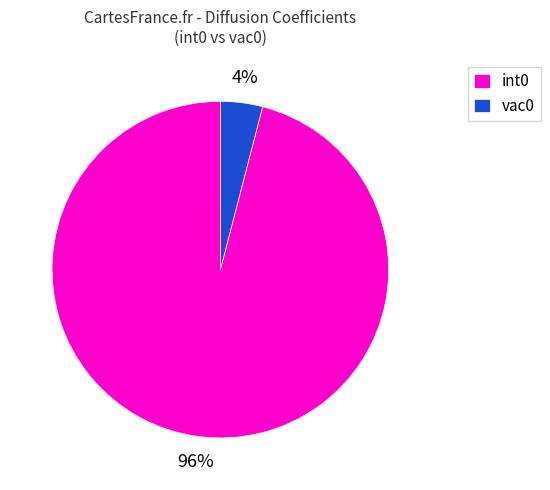

True or false: int0 accounts for 96% of the total.

True